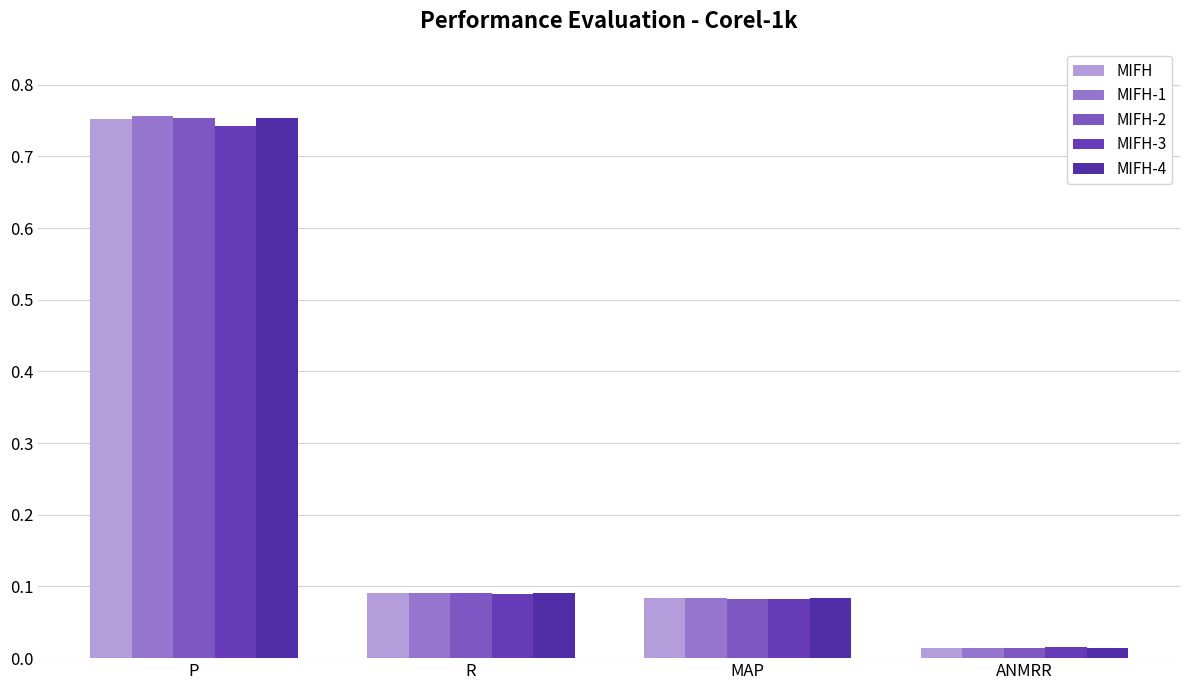

Reading right to left, list all the values displayed in this chart.

MIFH: 0.0	0.1	0.1	0.8
MIFH-1: 0.0	0.1	0.1	0.8
MIFH-2: 0.0	0.1	0.1	0.8
MIFH-3: 0.0	0.1	0.1	0.7
MIFH-4: 0.0	0.1	0.1	0.8